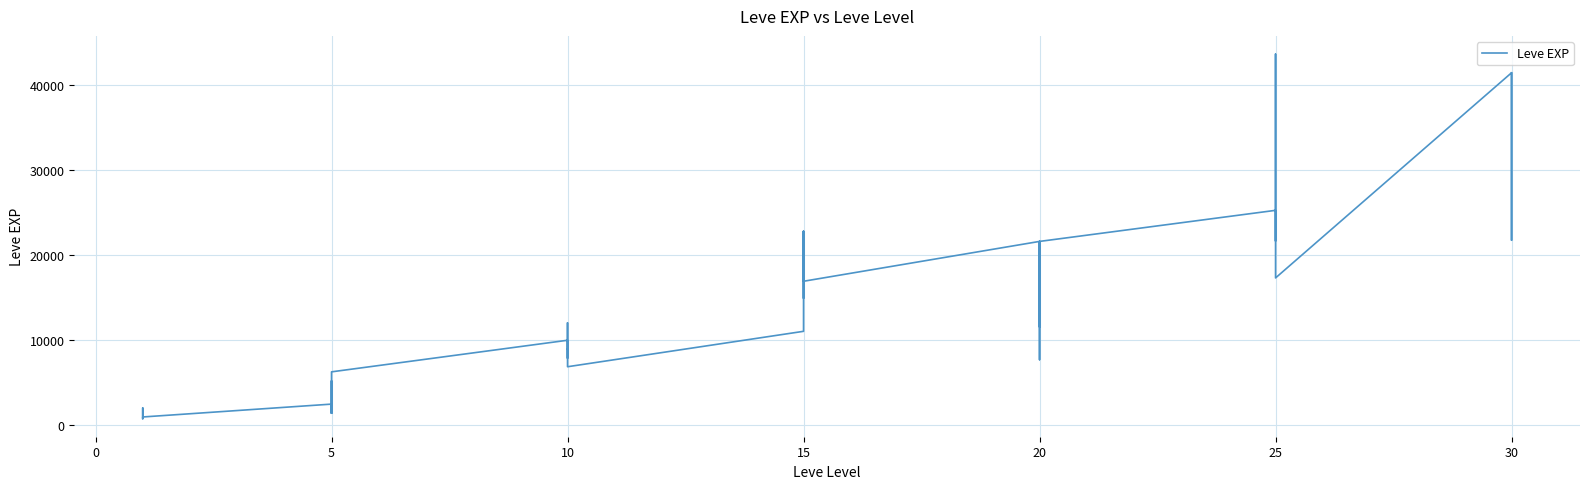

What is the maximum value shown in the chart?

43600